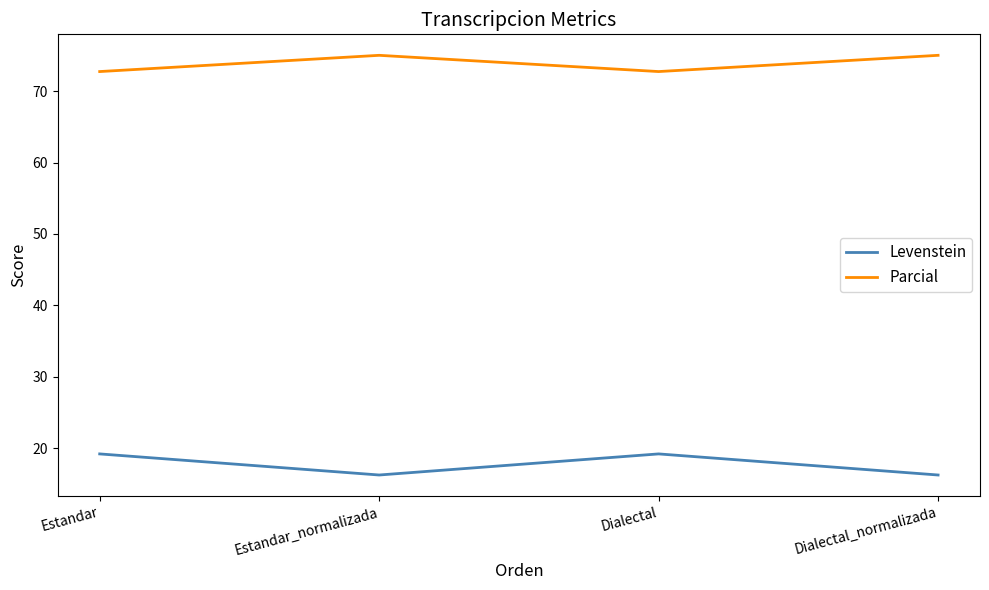

What is the approximate value of Levenstein at Estandar?

19.2